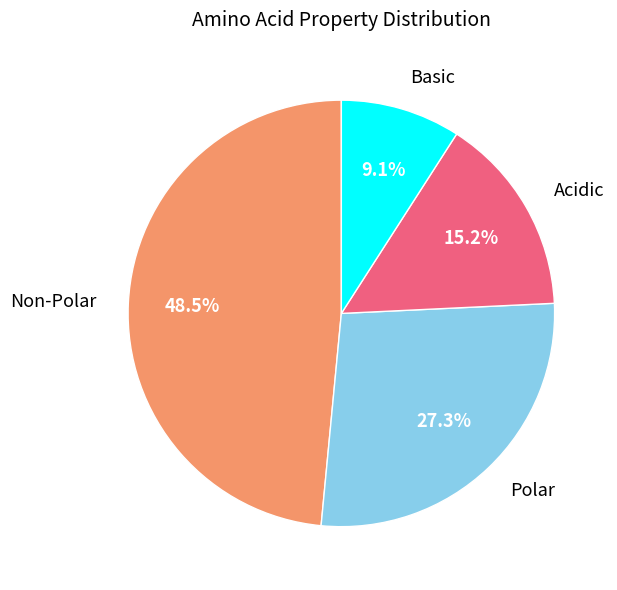

Does any single category account for the majority?

No